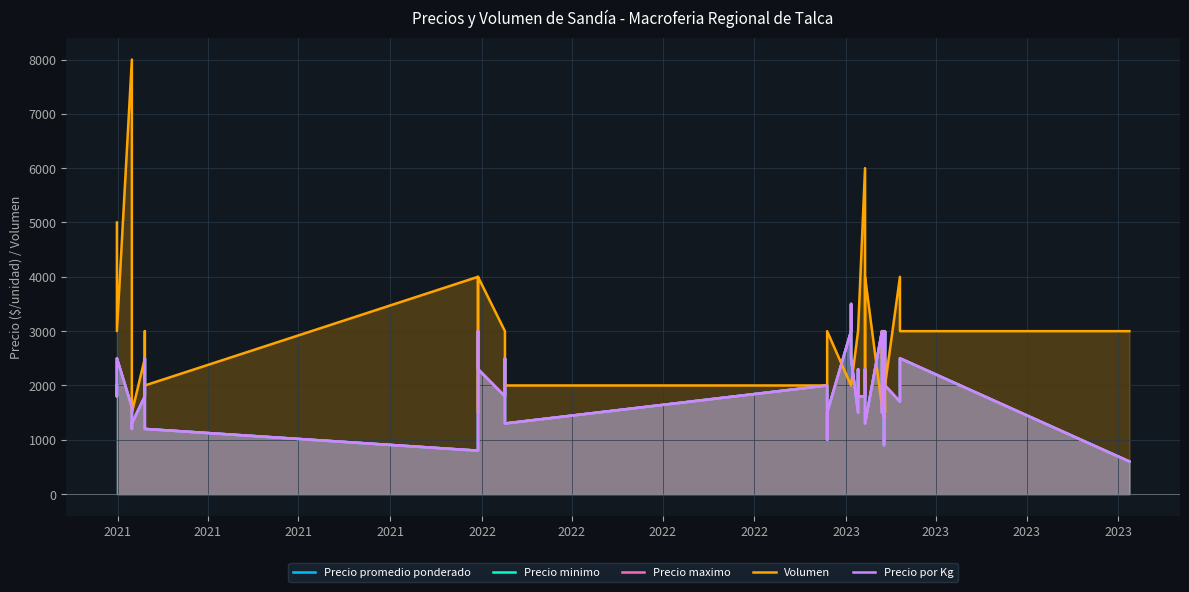

What is the average value of the Volumen series?

2965